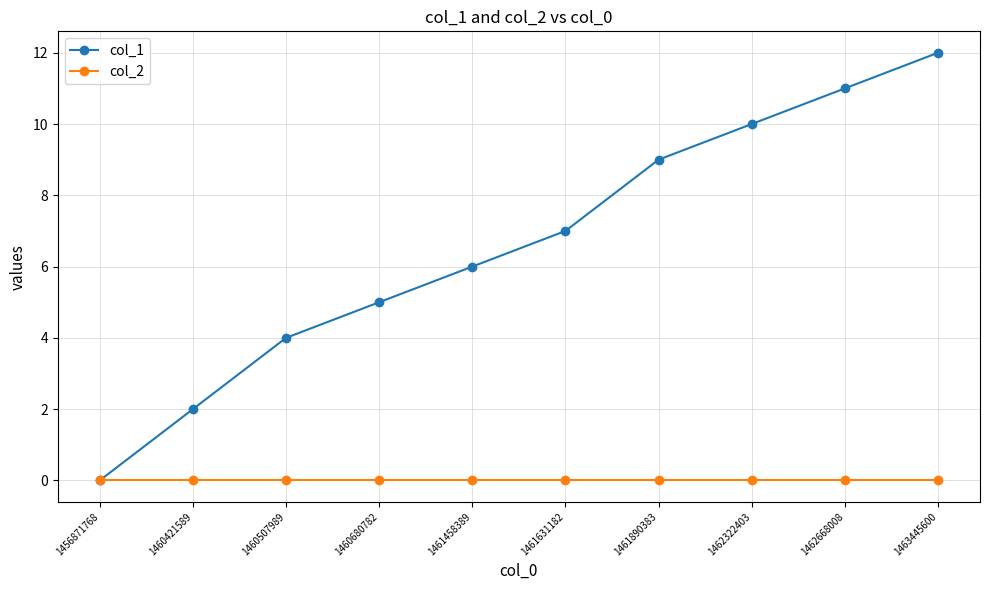

How many lines are shown in the chart?

2